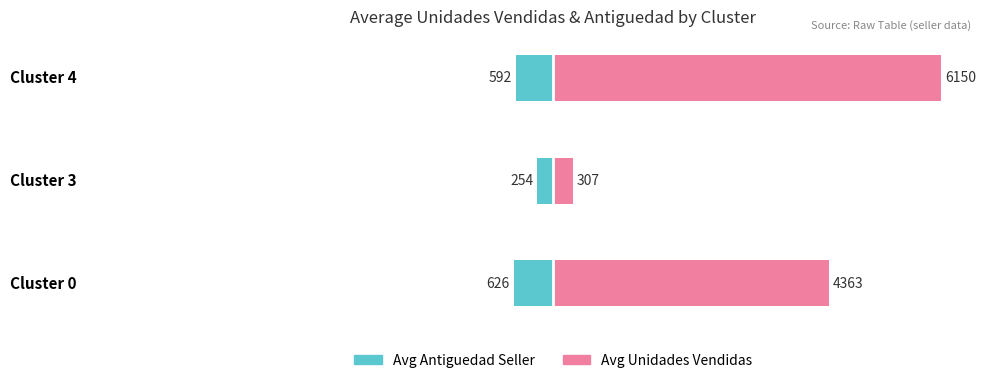

How many values in the Avg Unidades Vendidas series exceed 70?

2